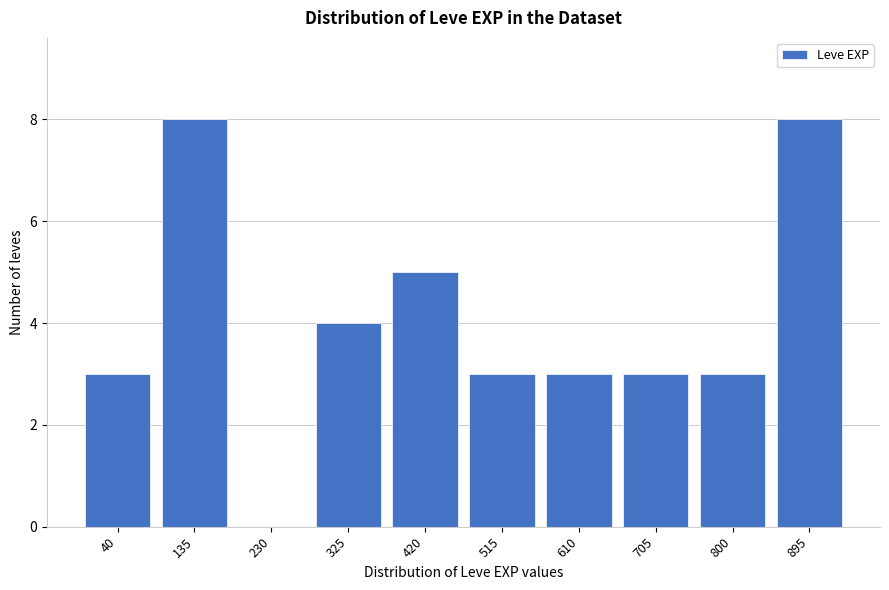

Reading left to right, transcribe all the data shown in this chart.

40=3	135=8	230=0	325=4	420=5	515=3	610=3	705=3	800=3	895=8